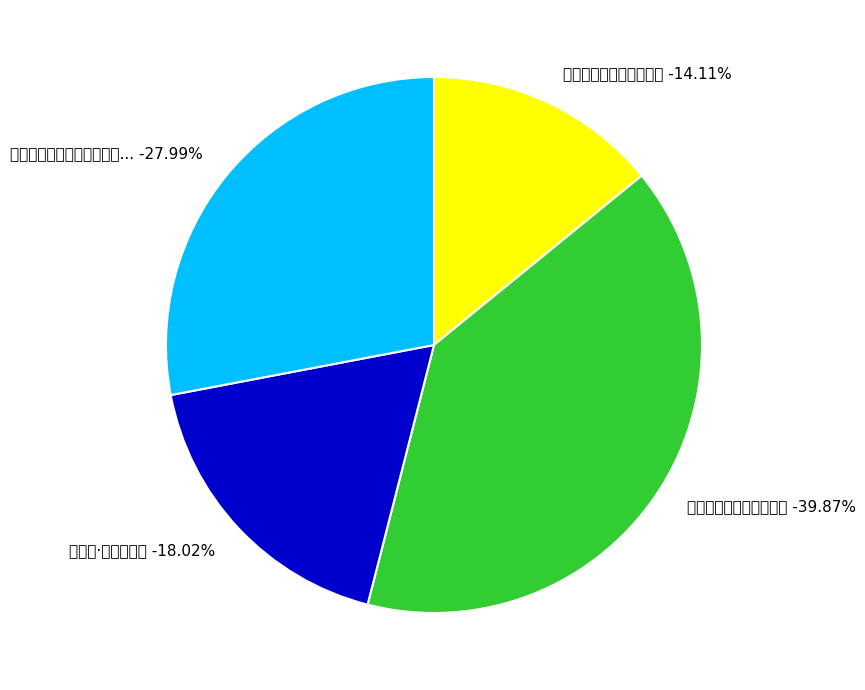

True or false: 秋日草堂承岑蒲谷方伯见过作长句见贻次韵奉答 accounts for 14% of the total.

False